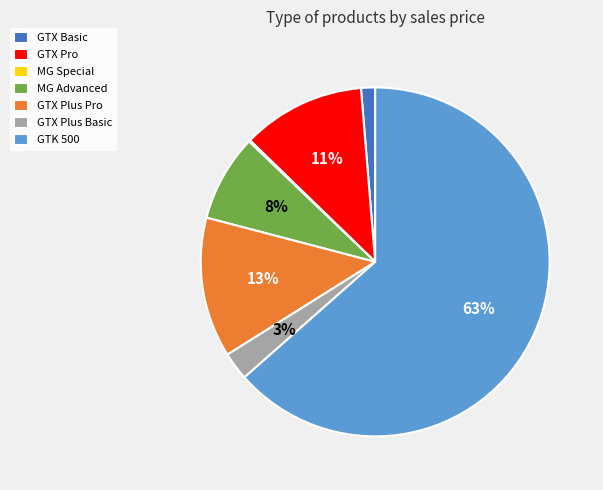

To the nearest percent, what is the combined percentage of GTX Basic and MG Advanced?

9%